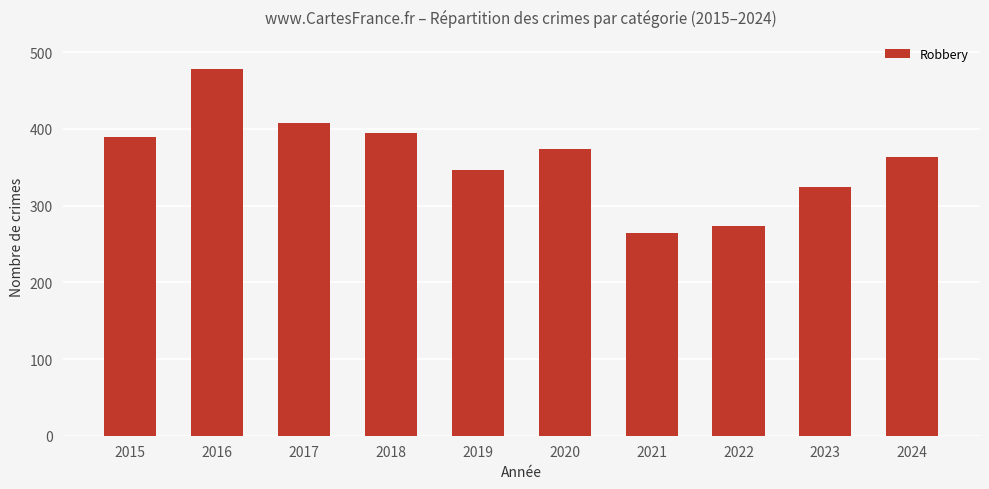

Reading right to left, what are all the values shown in this chart?

363	325	274	265	374	347	395	408	478	389